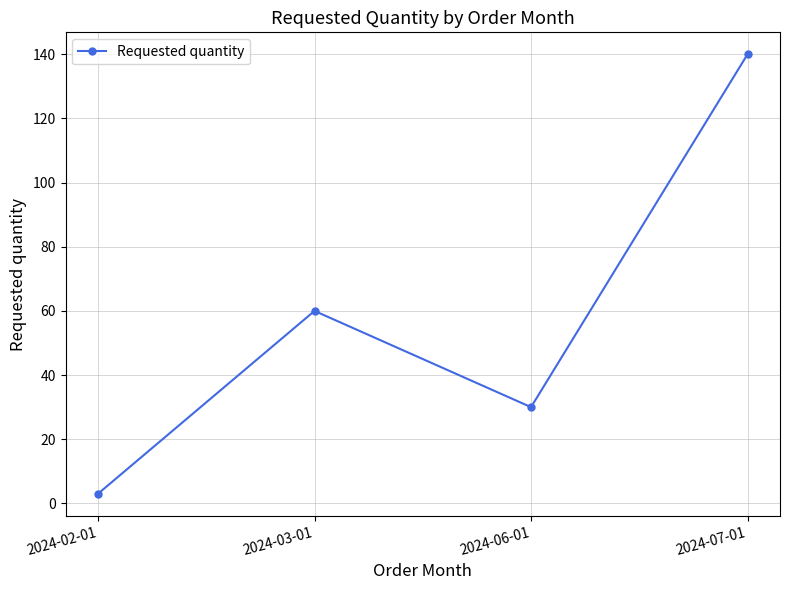

At which label is the value closest to 71?

2024-03-01